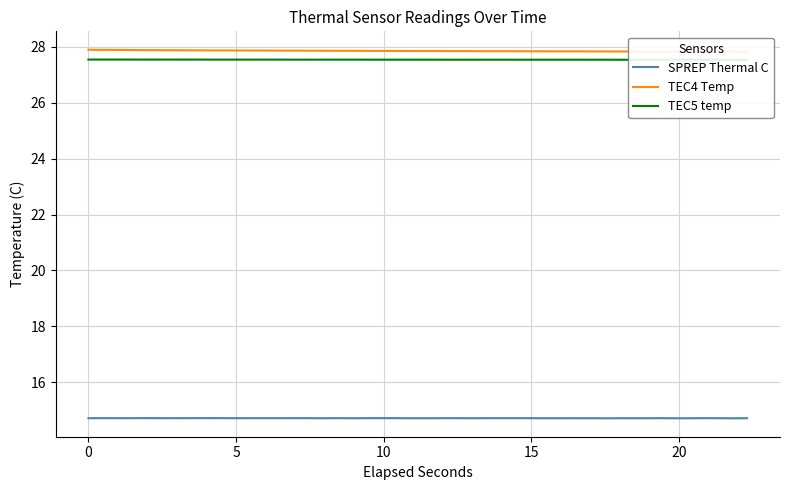

How many TEC5 temp values are between 27 and 28?

38